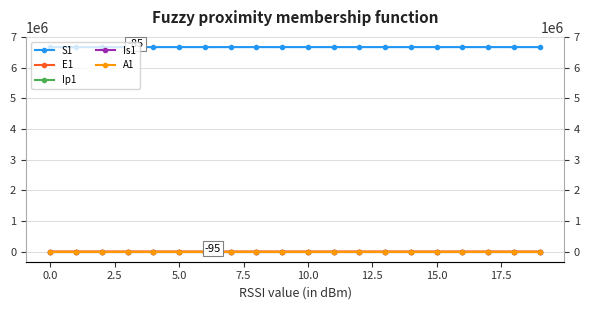

Read the E1 value at 15.0.

1.8